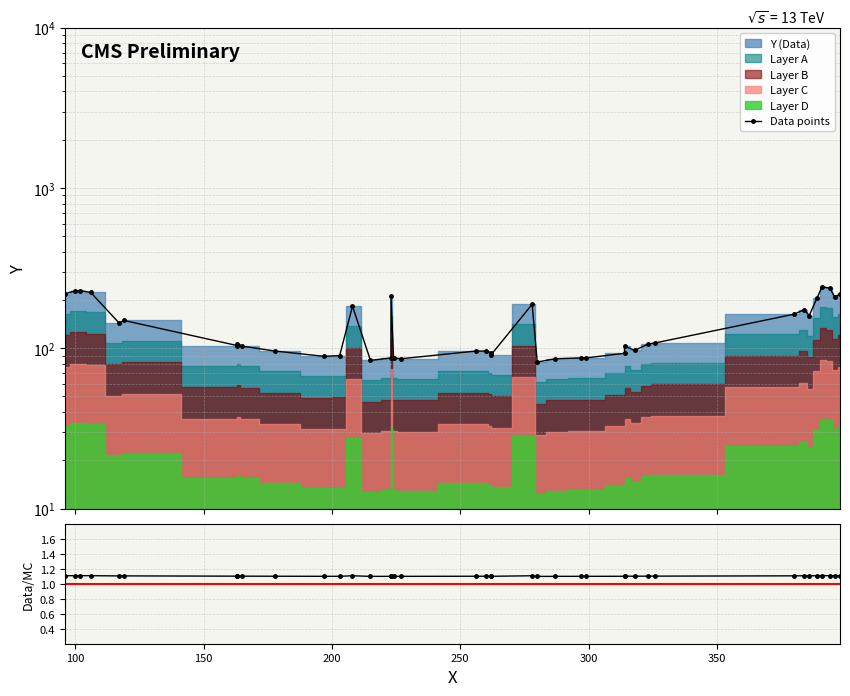

What is the difference between the maximum and minimum values in the Data points series?

160.0